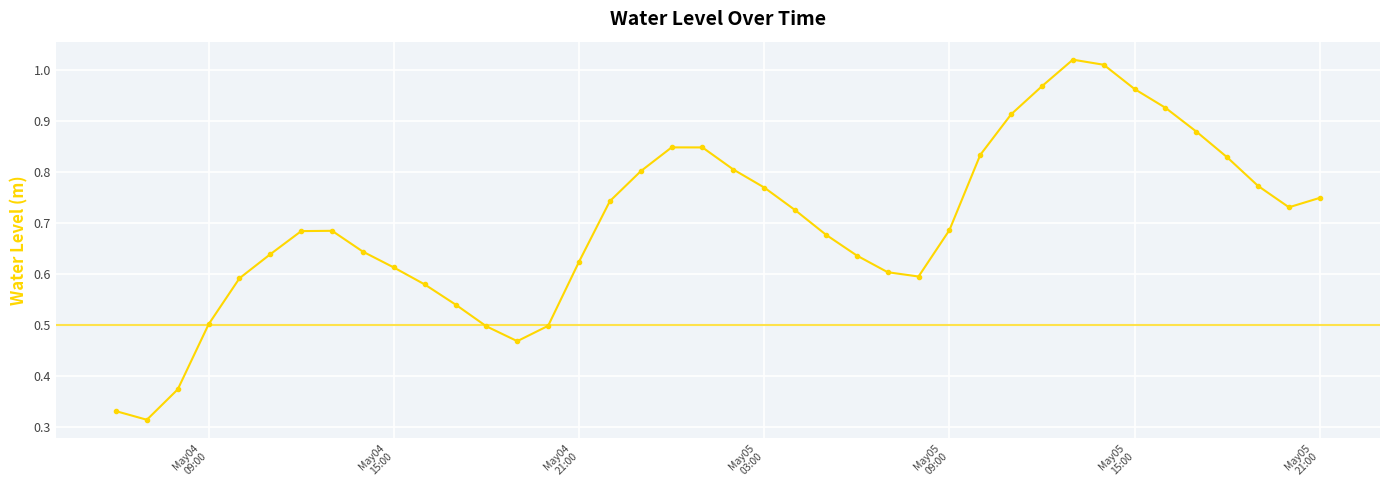

How many interior local peaks (higher than both neighbors) does the data have?

3